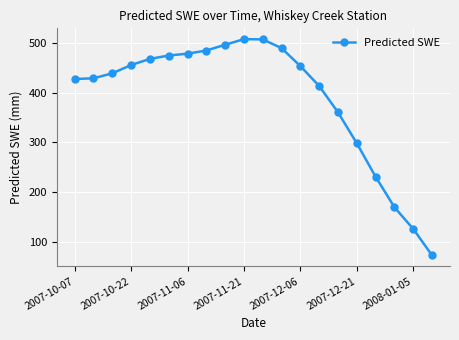

What is the minimum value shown in the chart?

73.1